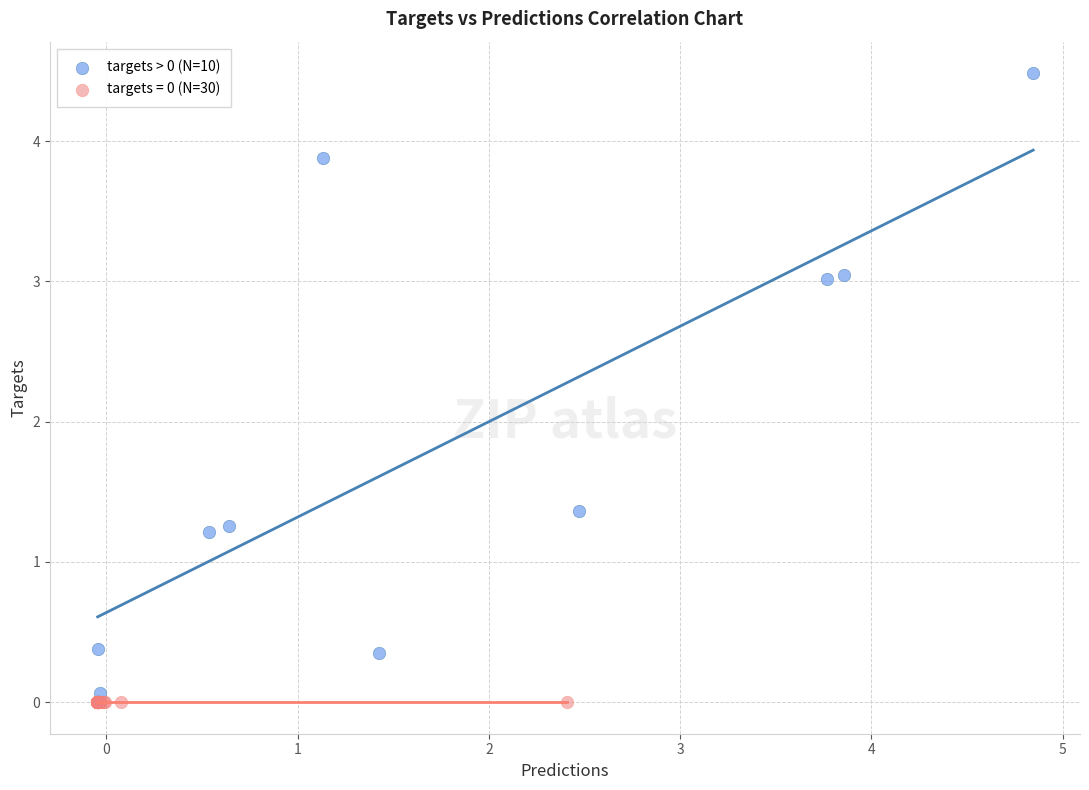

Which series contains the highest Y value?

targets > 0 (N=10)